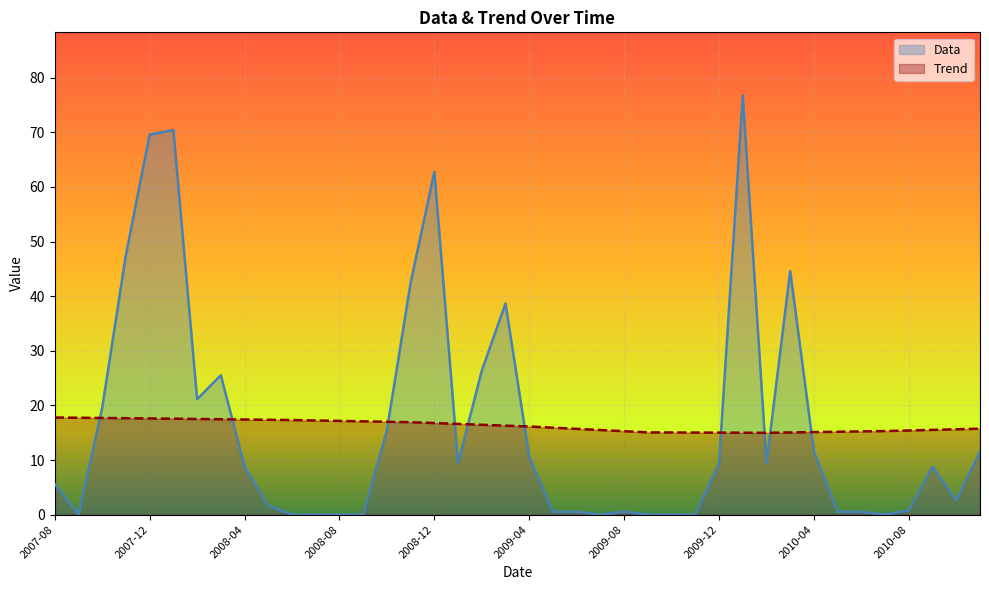

What is the difference between the maximum and minimum values in the Trend series?

2.8